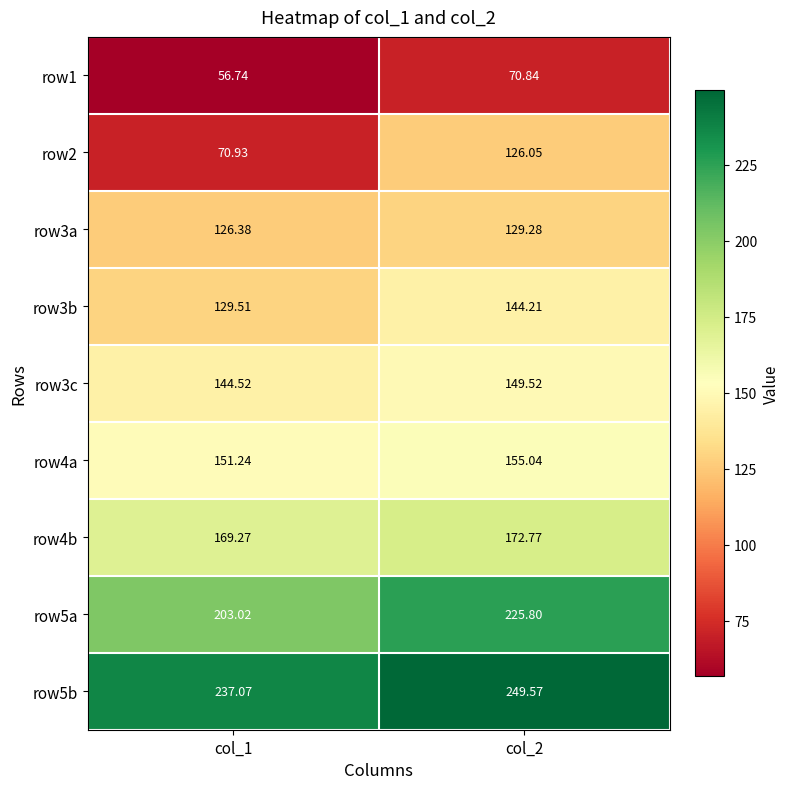

Which label corresponds to the largest value in the chart?

col_2